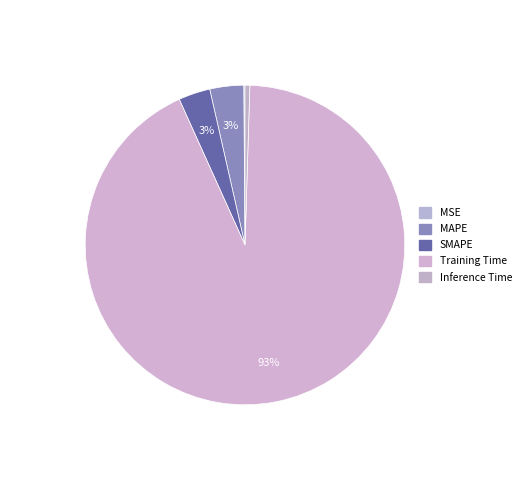

How many segments does this pie chart have?

5